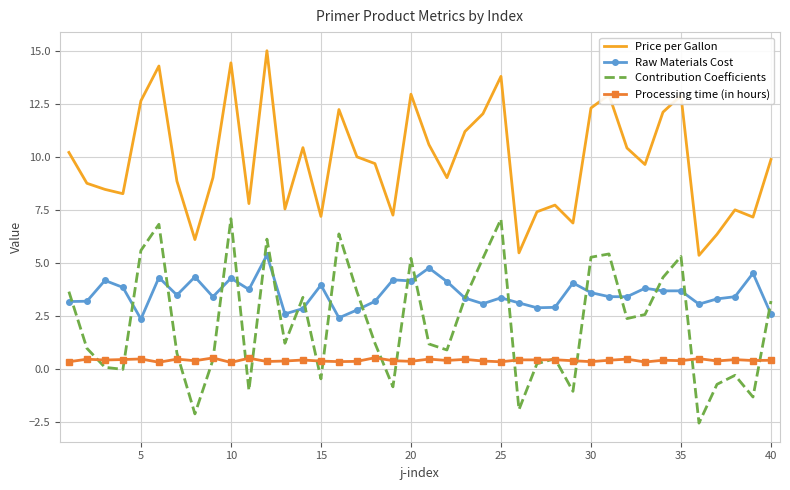

True or false: Raw Materials Cost and Processing time (in hours) cross at least once.

False